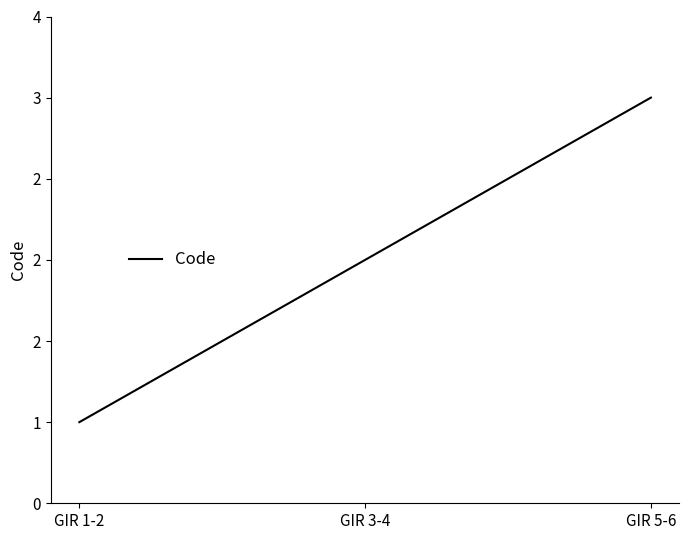

Where is the data nearest to the value 2?

GIR 3-4